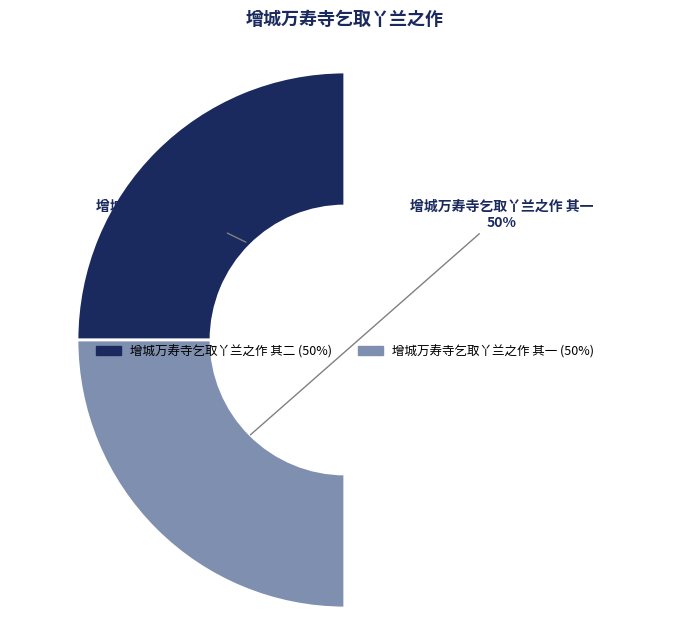

How many segments does this pie chart have?

2